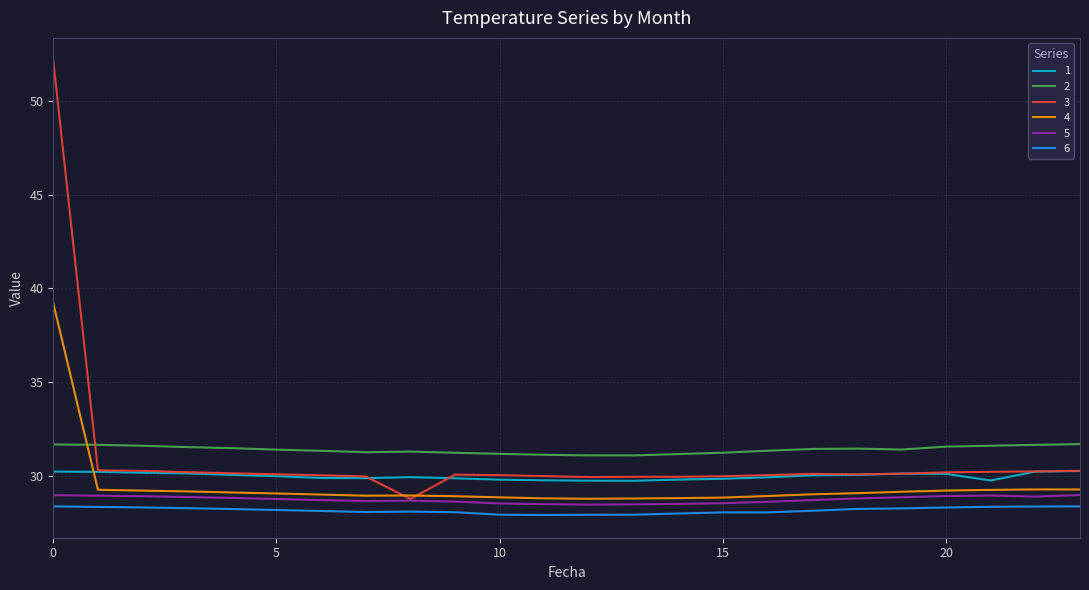

Which series has the widest spread of values?

3